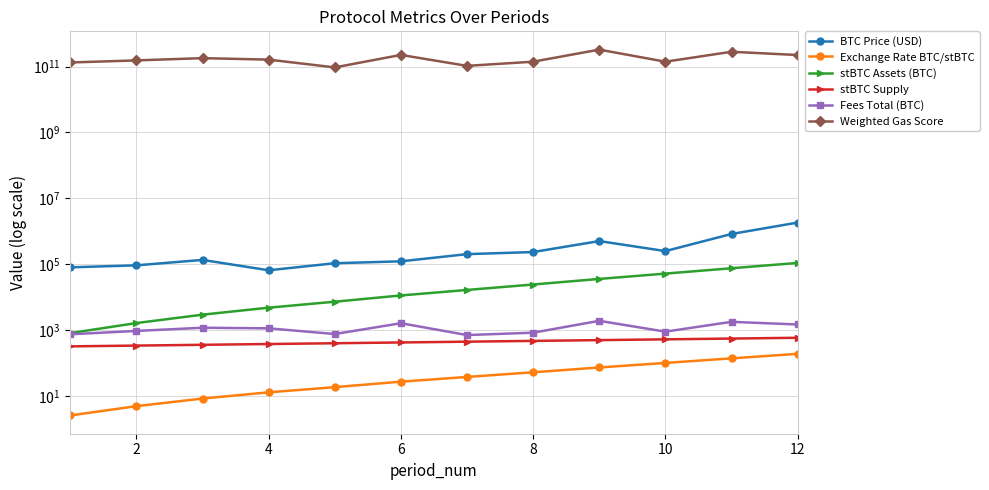

What are all the series names shown in the legend?

BTC Price (USD), Exchange Rate BTC/stBTC, stBTC Assets (BTC), stBTC Supply, Fees Total (BTC), Weighted Gas Score